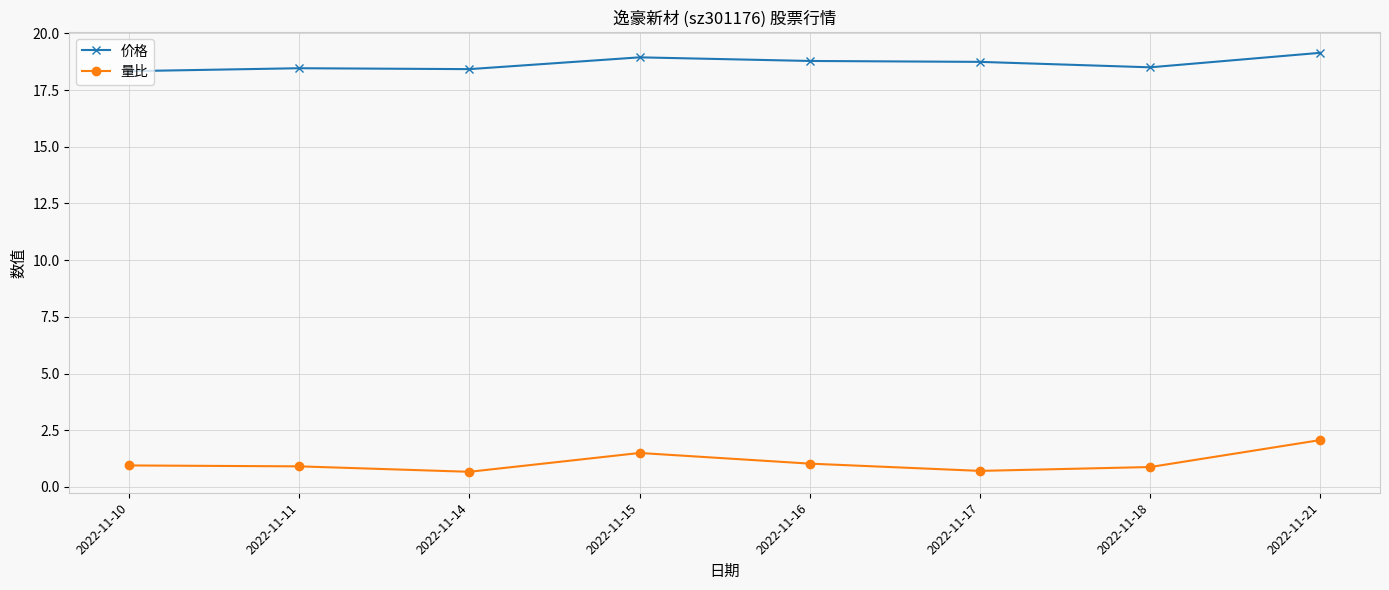

At which category does 量比 reach its first local valley?

2022-11-14